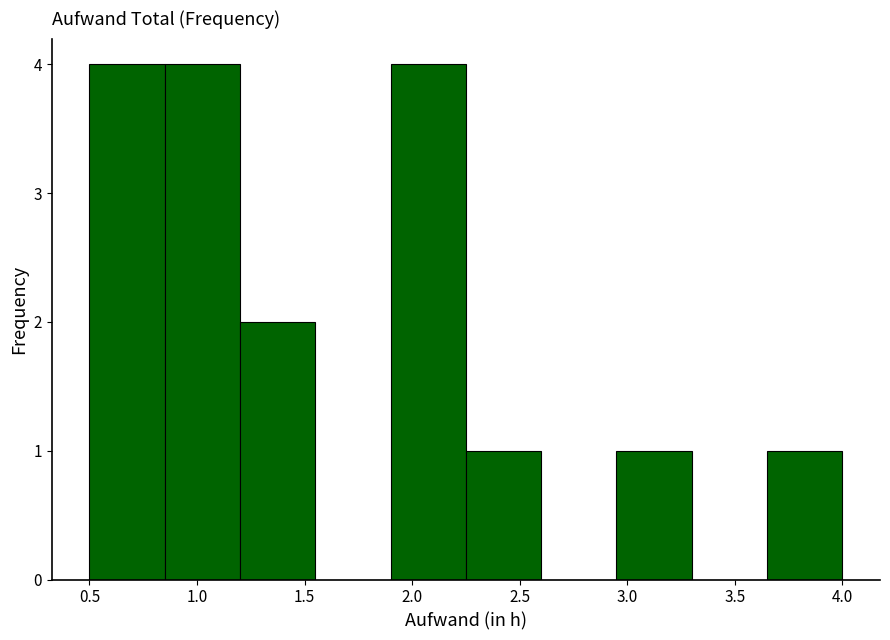

Reading left to right, transcribe this chart: for each bar, give the range it covers on the x-axis and its height. The values are not printed on the chart, so give them approximately, as read against the axis.

0.50 to 0.85: 4
0.85 to 1.20: 4
1.20 to 1.55: 2
1.55 to 1.90: 0
1.90 to 2.25: 4
2.25 to 2.60: 1
2.60 to 2.95: 0
2.95 to 3.30: 1
3.30 to 3.65: 0
3.65 to 4.00: 1